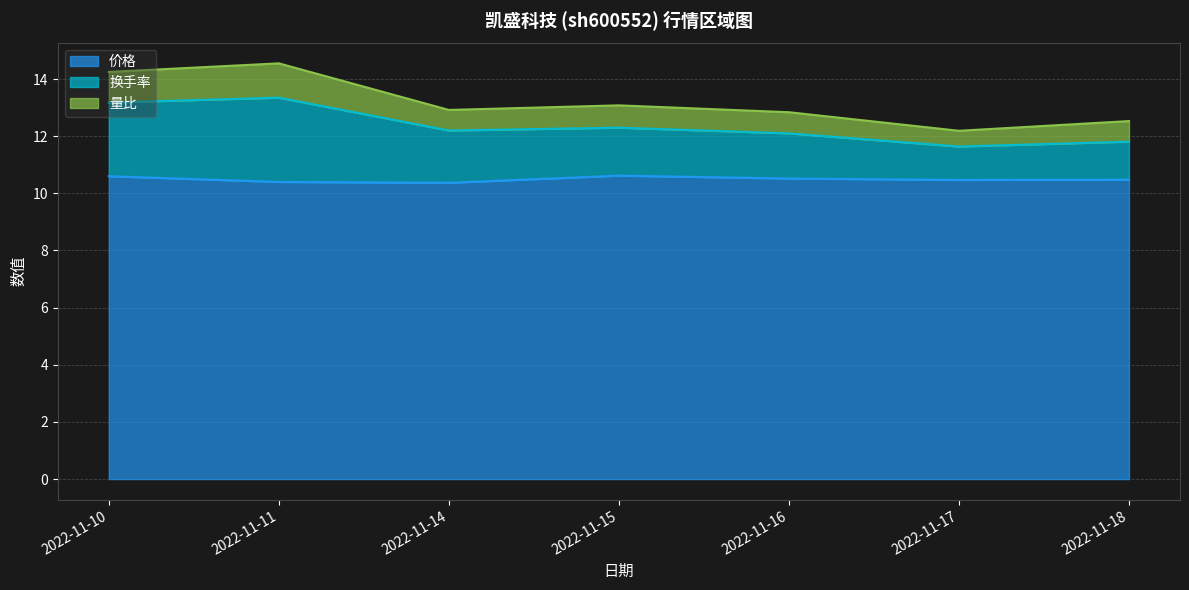

What is the average value of the 价格 series?

10.5